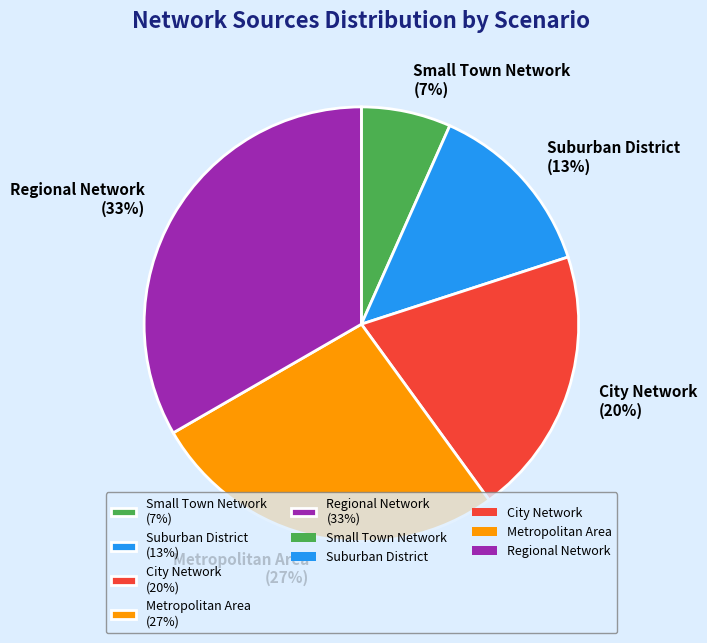

Do Suburban District (13%) and Metropolitan Area (27%) together represent more than half of the pie?

No